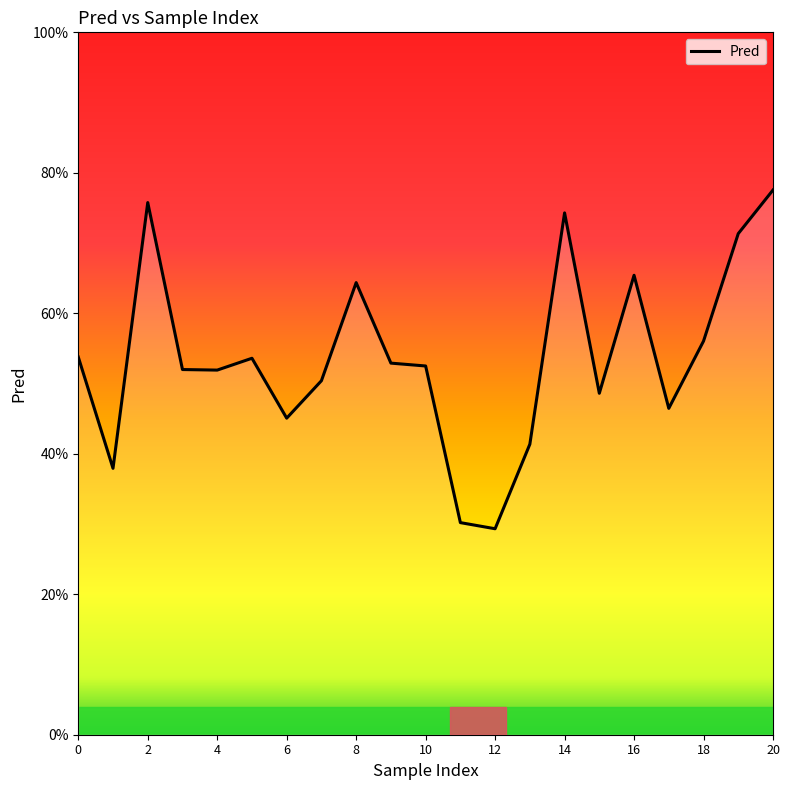

What is the value of the 17th point from the left?

0.6